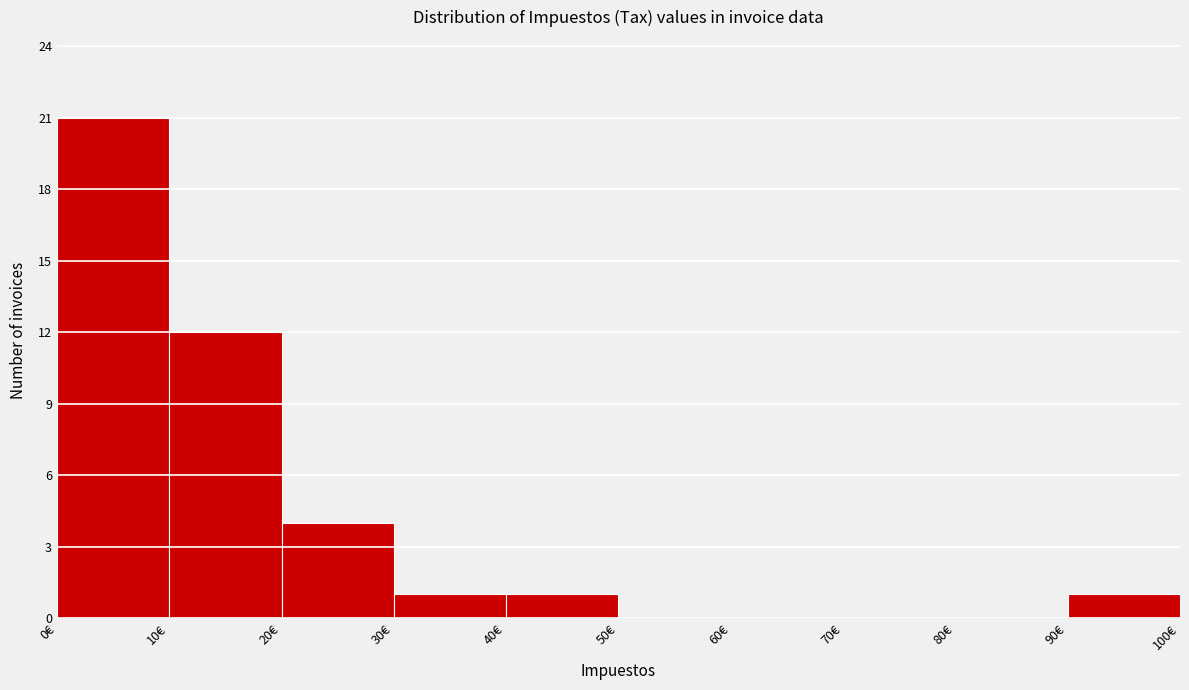

Reading left to right, list every bar in this chart as the range it spans on the x-axis followed by its height. The values are not printed on the chart, so give them approximately, as read against the axis.

0 to 10: 21
10 to 20: 12
20 to 30: 4
30 to 40: 1
40 to 50: 1
50 to 60: 0
60 to 70: 0
70 to 80: 0
80 to 90: 0
90 to 100: 1